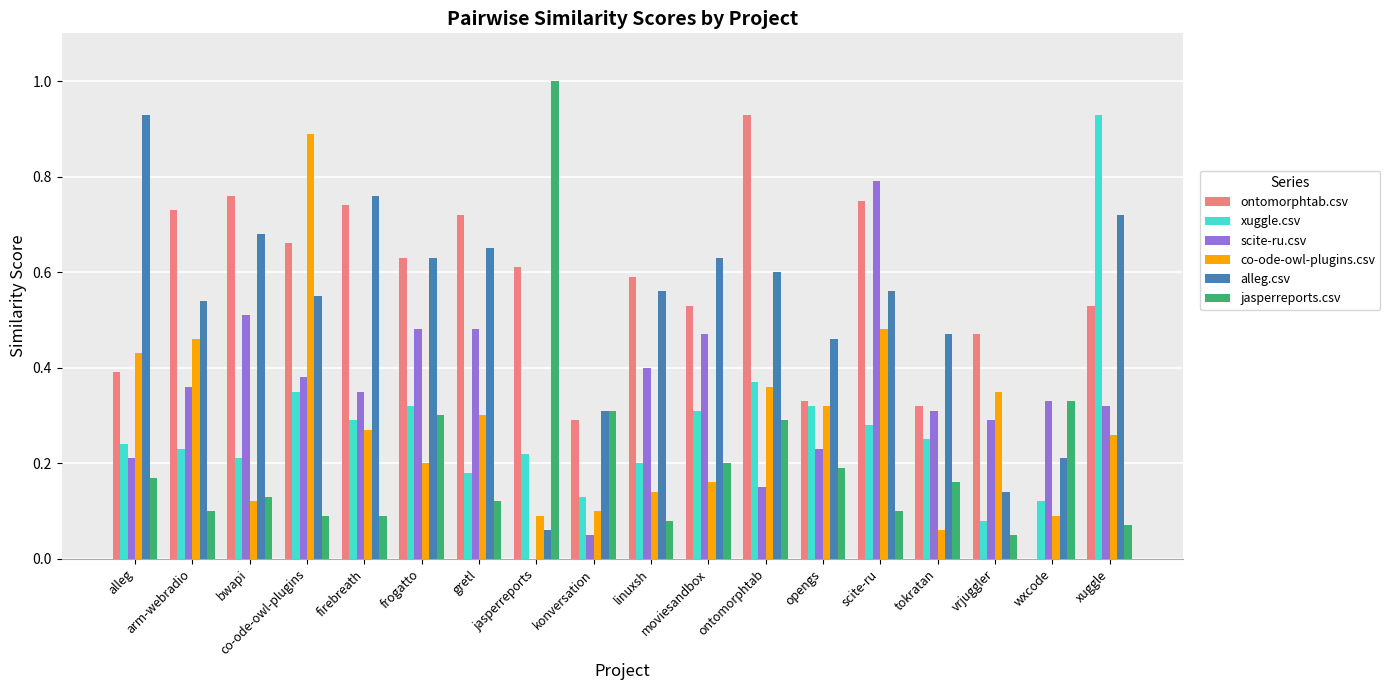

The xuggle.csv series shows 0.4 at firebreath. True or false?

False